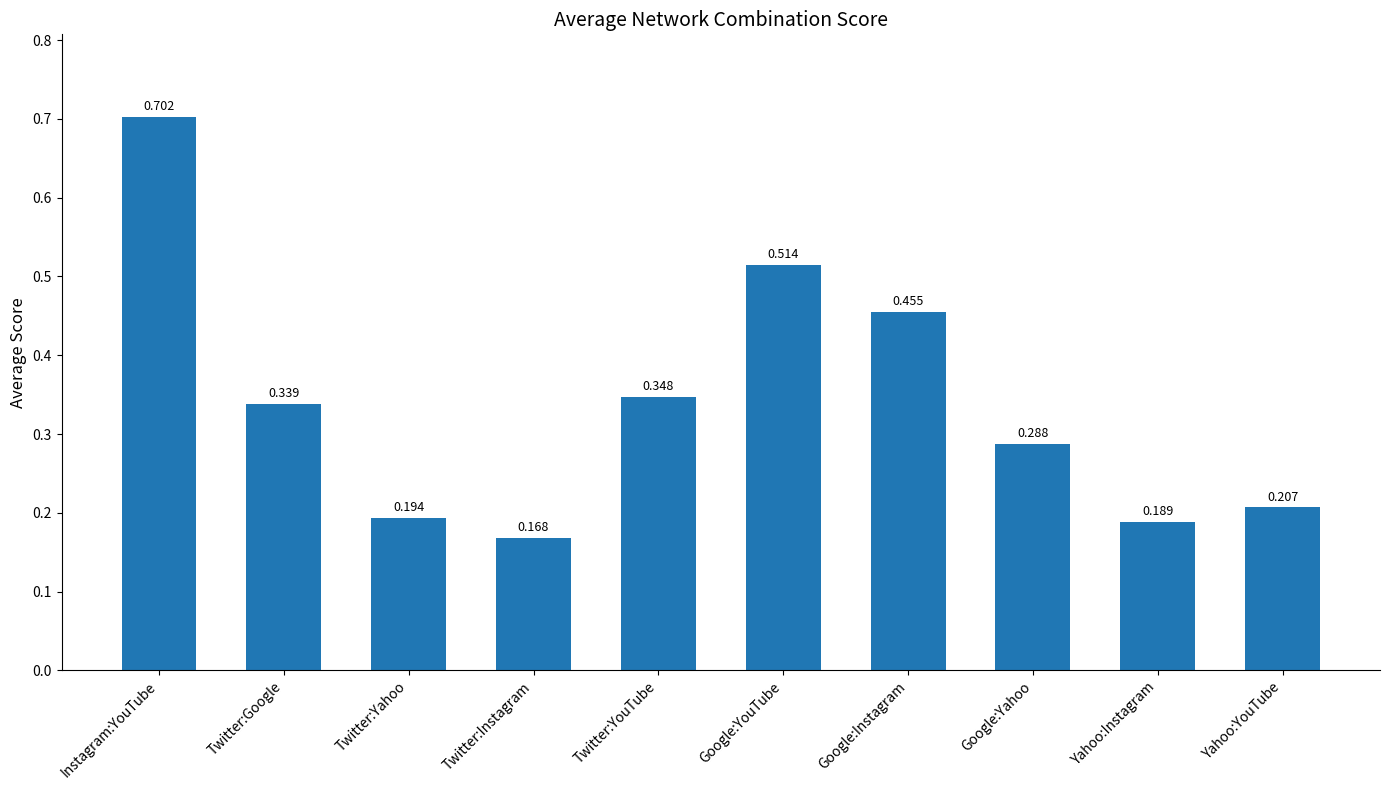

At which label is the value closest to 0?

Twitter:Instagram